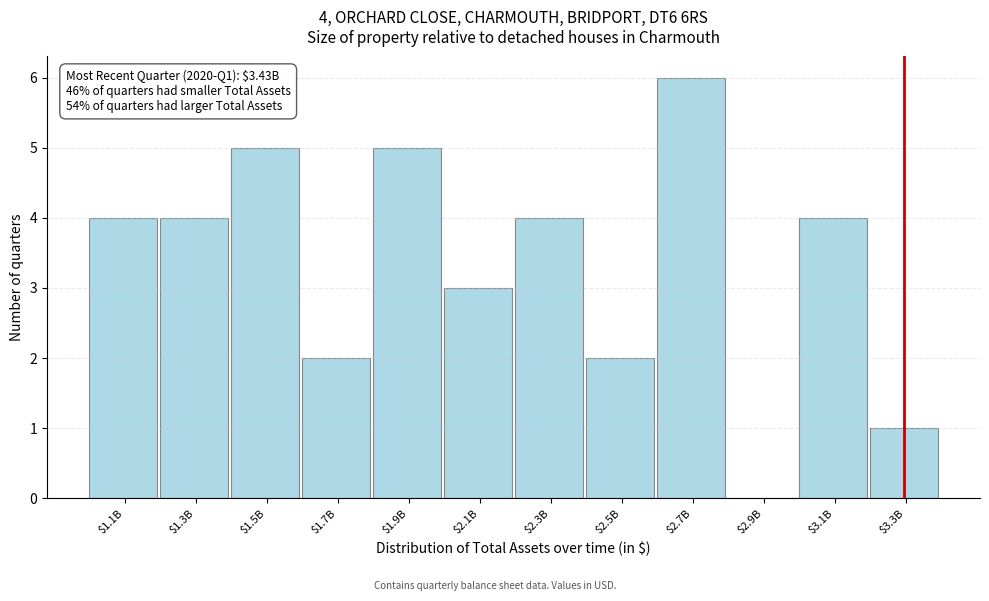

The chart shows a value of 4 at $1.3B. True or false?

True